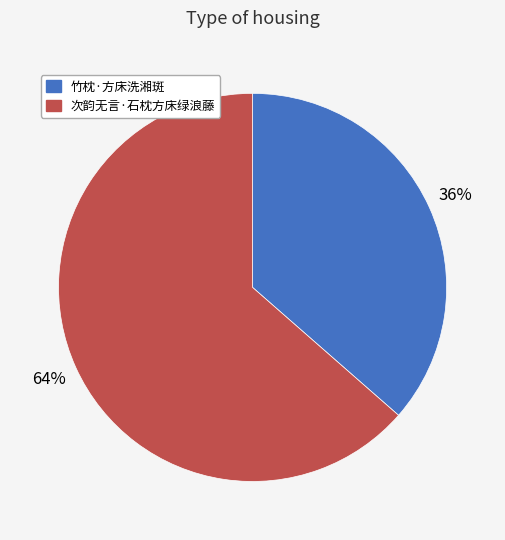

Which slice represents more than half of the pie?

次韵无言·石枕方床绿浪藤